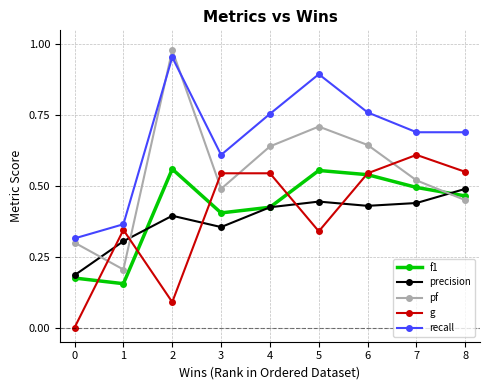

Is the value of g at 8 greater than the value of recall at 6?

No